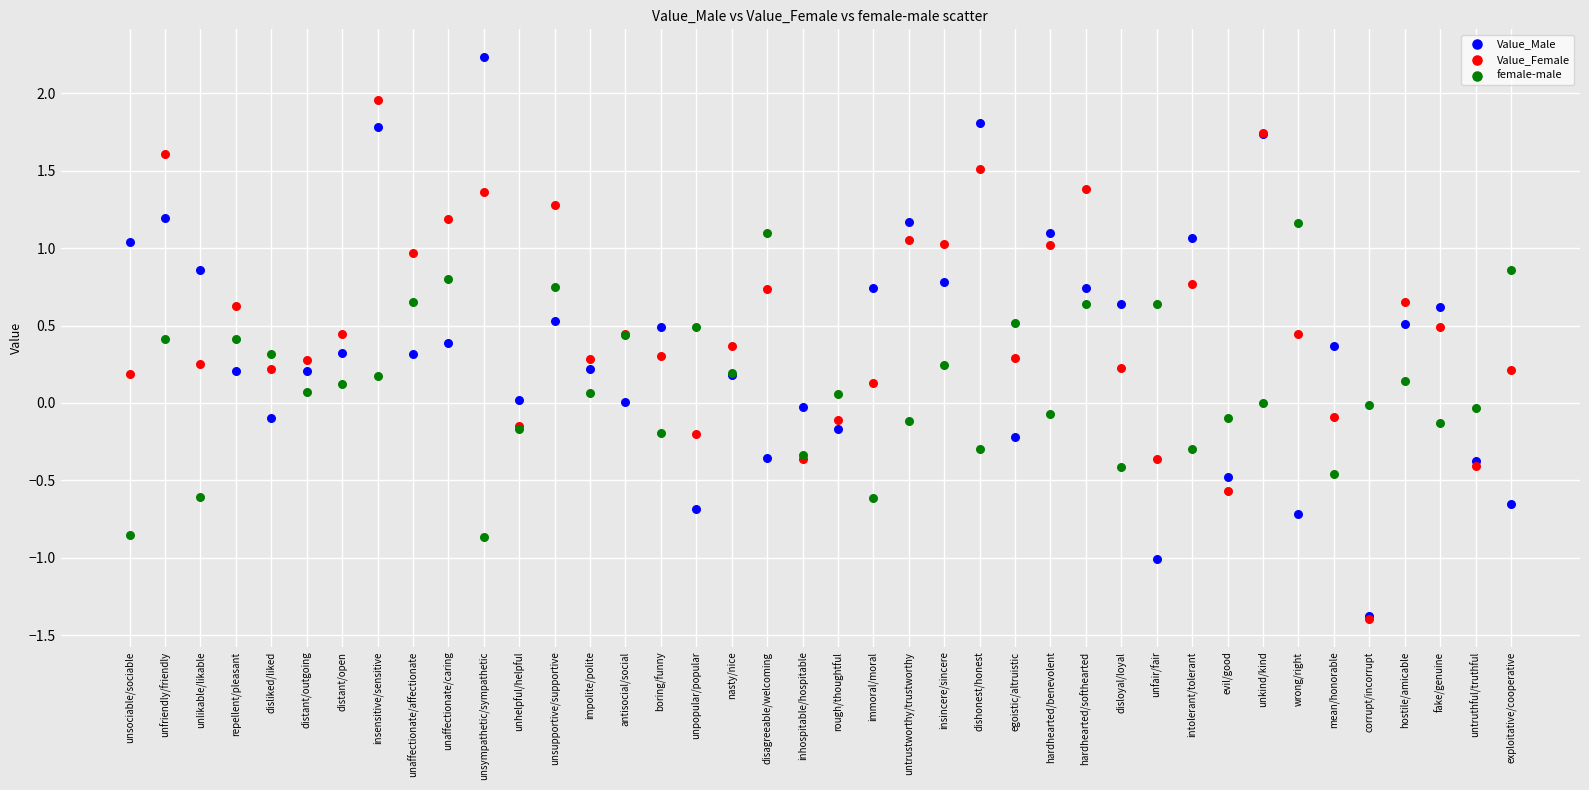

Which series has the widest spread of Y values?

Value_Male